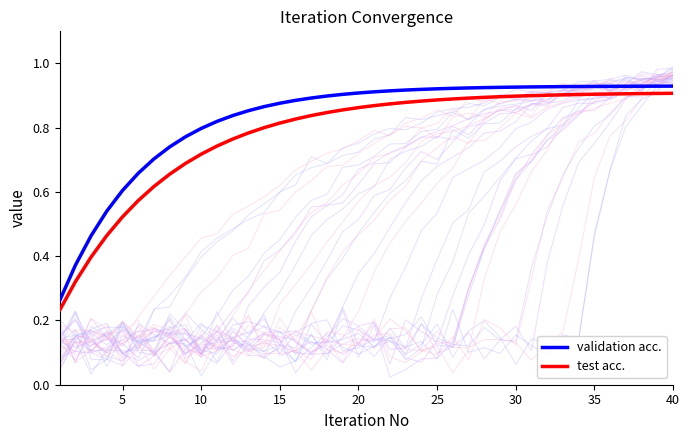

Reading right to left, extract all data points from this chart.

validation acc.: 0.9	0.9	0.9	0.9	0.9	0.9	0.9	0.9	0.9	0.9	0.9	0.9	0.9	0.9	0.9	0.9	0.9	0.9	0.9	0.9	0.9	0.9	0.9	0.9	0.9	0.9	0.9	0.9	0.8	0.8	0.8	0.8	0.7	0.7	0.7	0.6	0.5	0.5	0.4	0.3
test acc.: 0.9	0.9	0.9	0.9	0.9	0.9	0.9	0.9	0.9	0.9	0.9	0.9	0.9	0.9	0.9	0.9	0.9	0.9	0.9	0.9	0.9	0.9	0.8	0.8	0.8	0.8	0.8	0.8	0.8	0.7	0.7	0.7	0.7	0.6	0.6	0.5	0.5	0.4	0.3	0.2